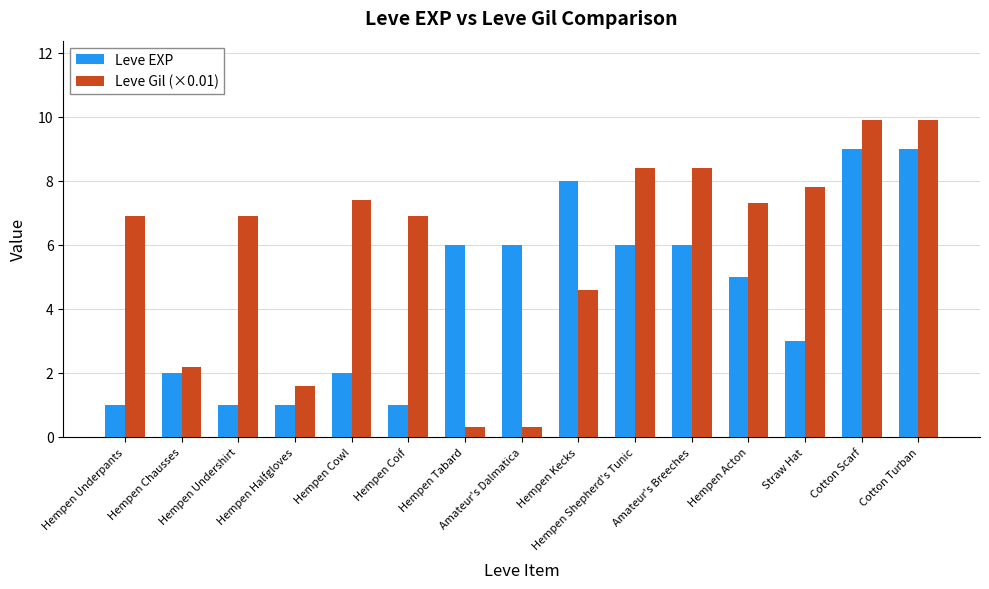

What are all the series names shown in the legend?

Leve EXP, Leve Gil (×0.01)